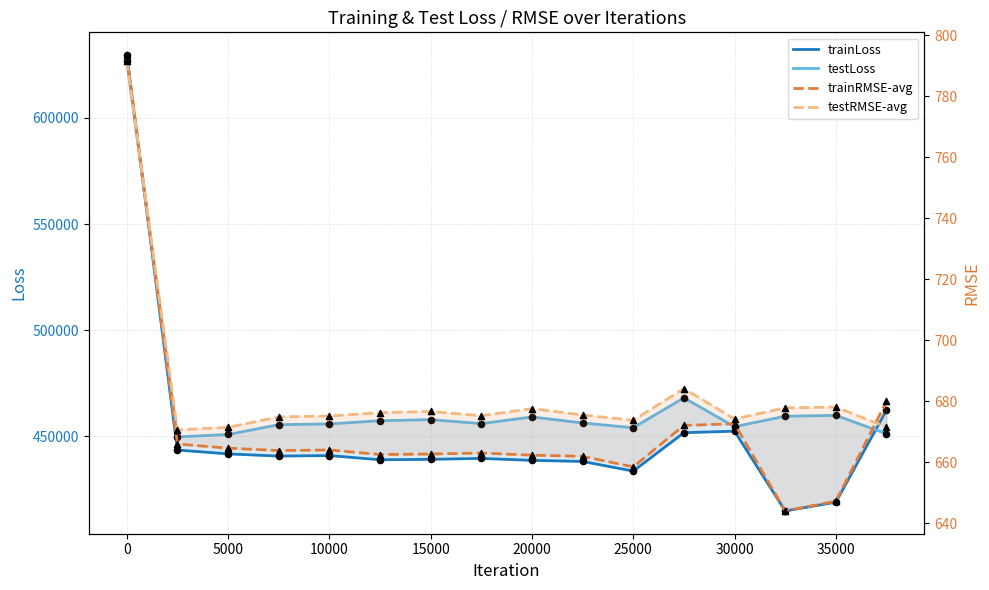

At how many categories does at least one series exceed 523334?

1